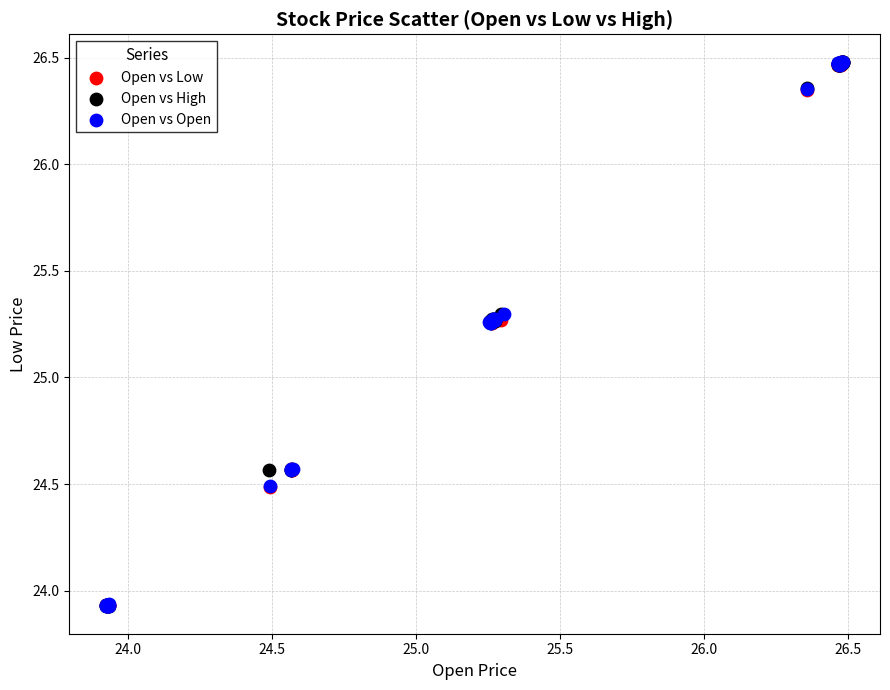

What are all the series names shown in the legend?

Open vs Low, Open vs High, Open vs Open